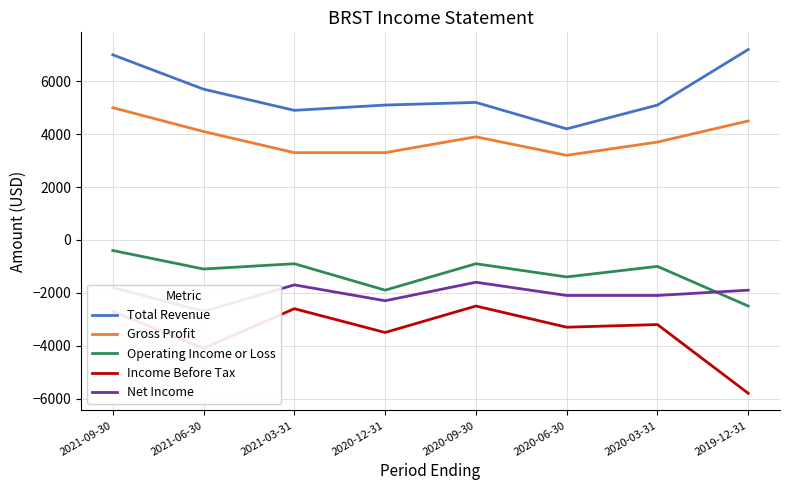

At which category is the sum across all series the highest?

2021-09-30